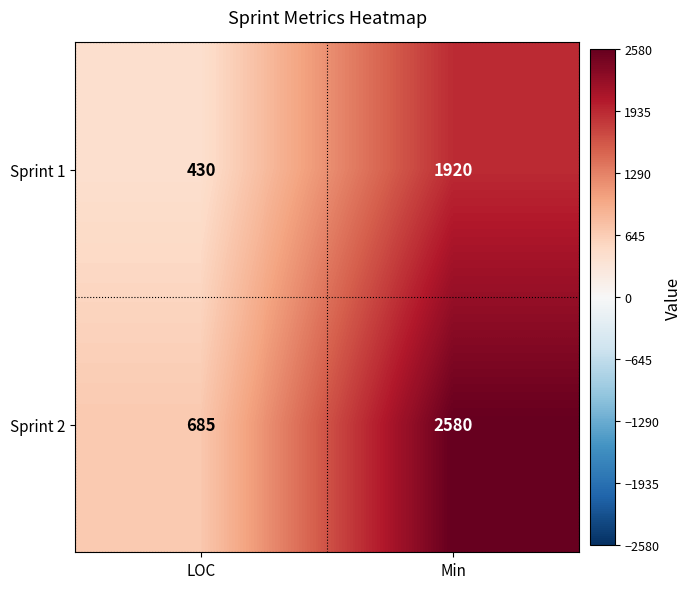

Which series has the widest spread of values?

Sprint 2